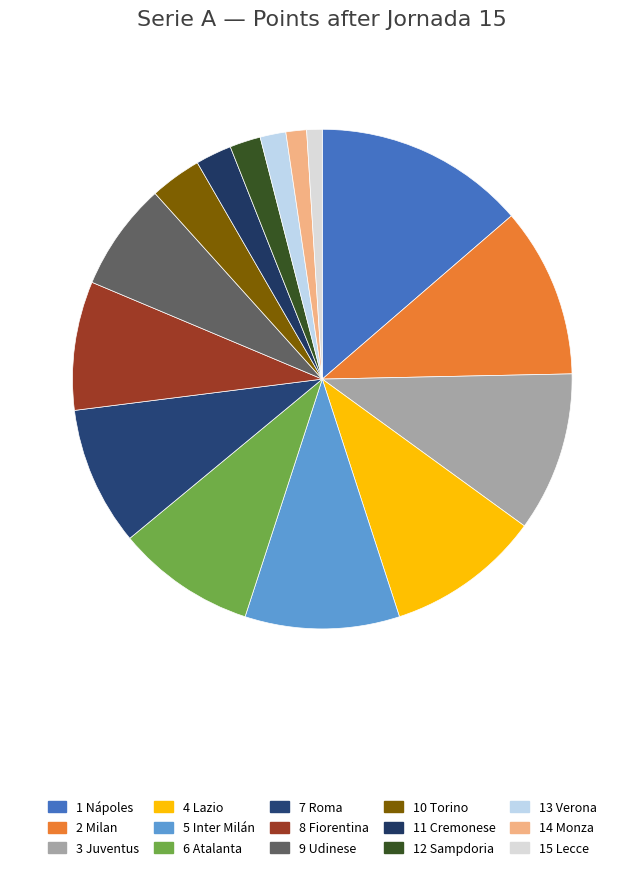

Count the number of slices in the pie.

15